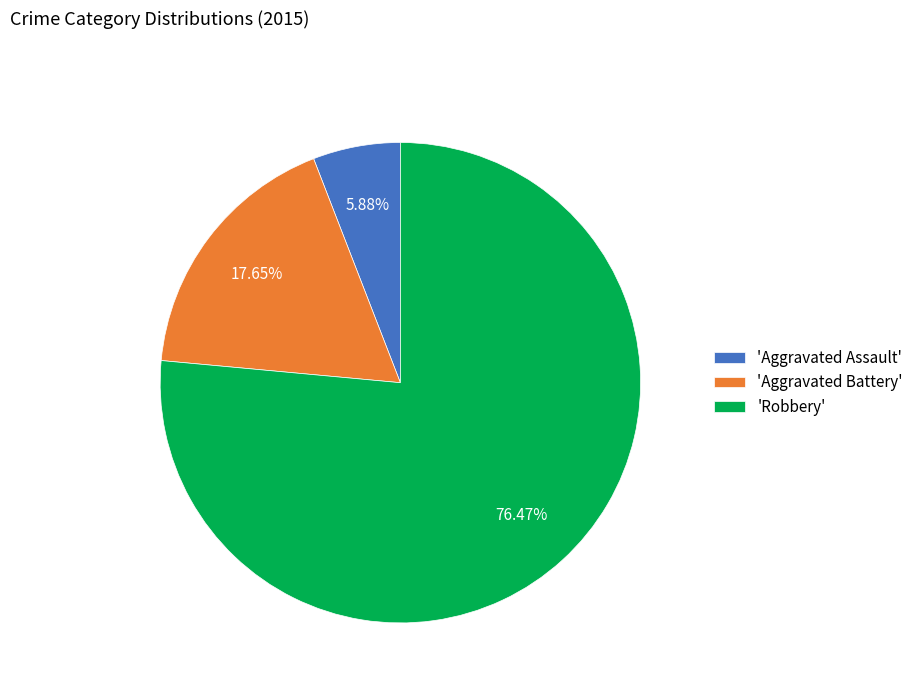

Which category has the smallest portion of the pie?

'Aggravated Assault'